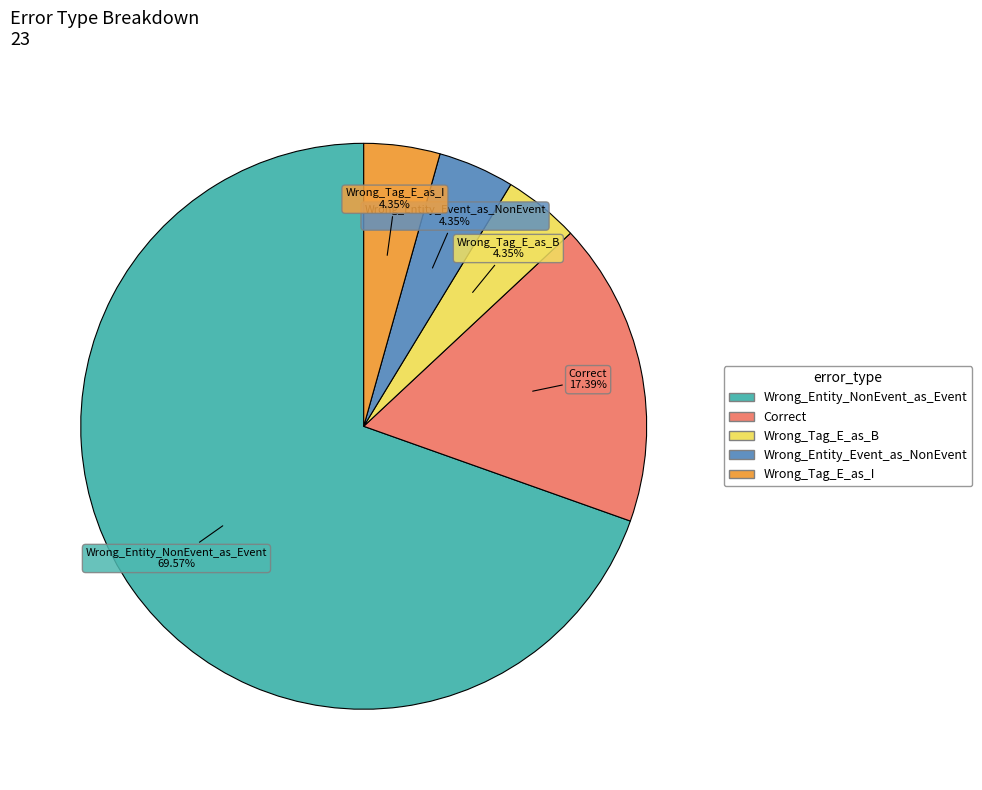

Approximately how many times larger is the value at Wrong_Tag_E_as_B compared to Wrong_Entity_Event_as_NonEvent?

1.0